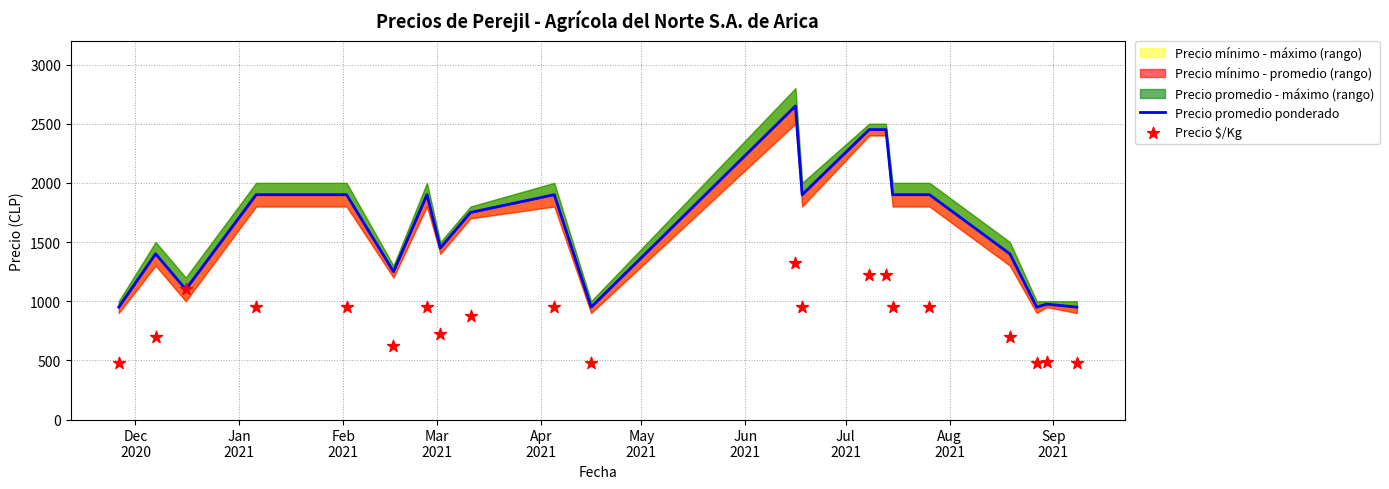

At how many categories does at least one series exceed 2214?

3